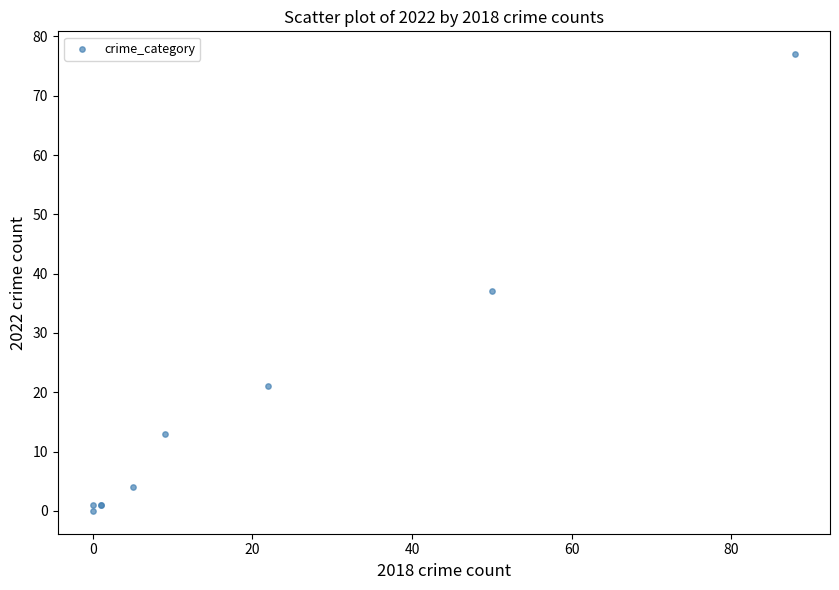

What Y value in the scatter plot is closest to 38?

37